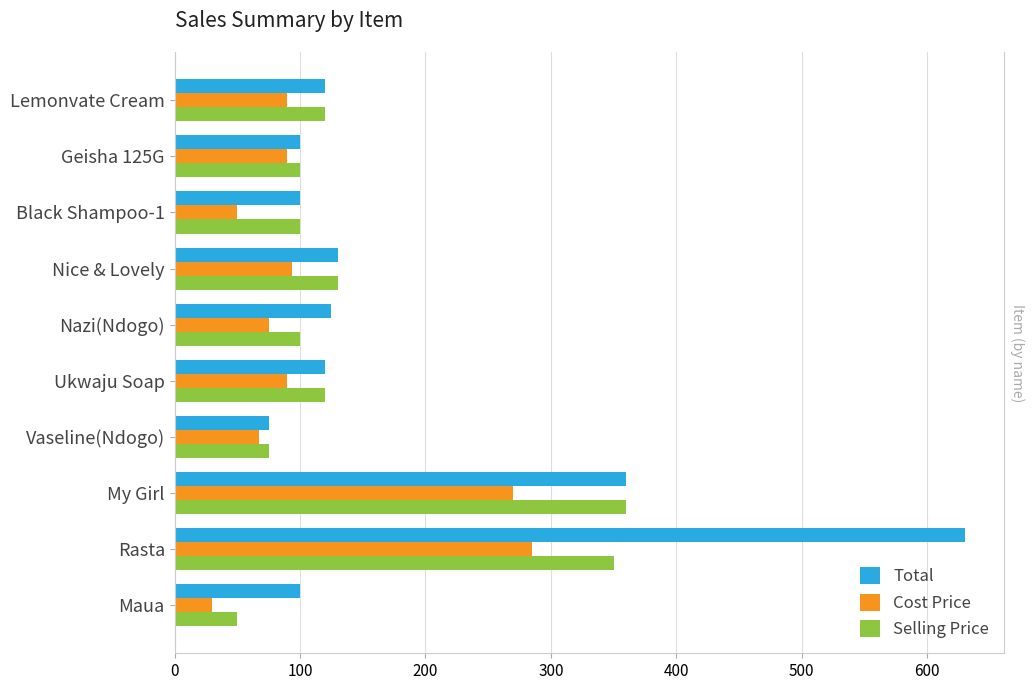

How many data points in Cost Price are above 90?

3